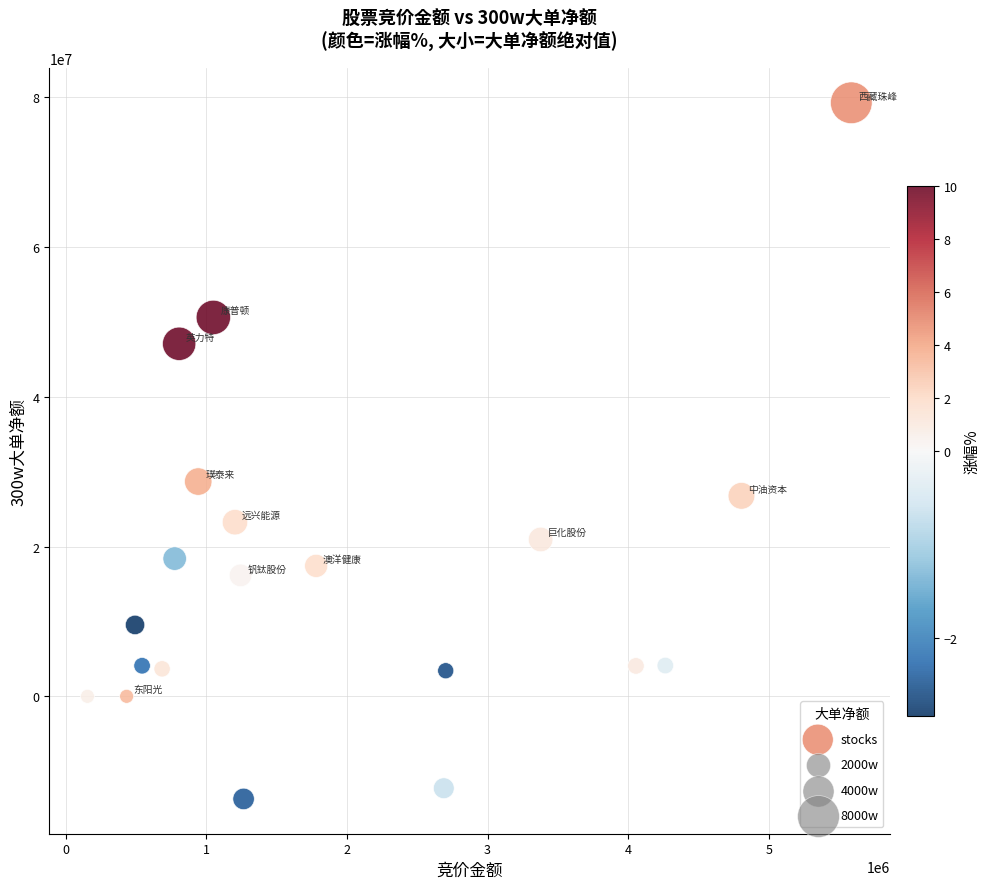

What is the range of X values (max minus min)?

5431718